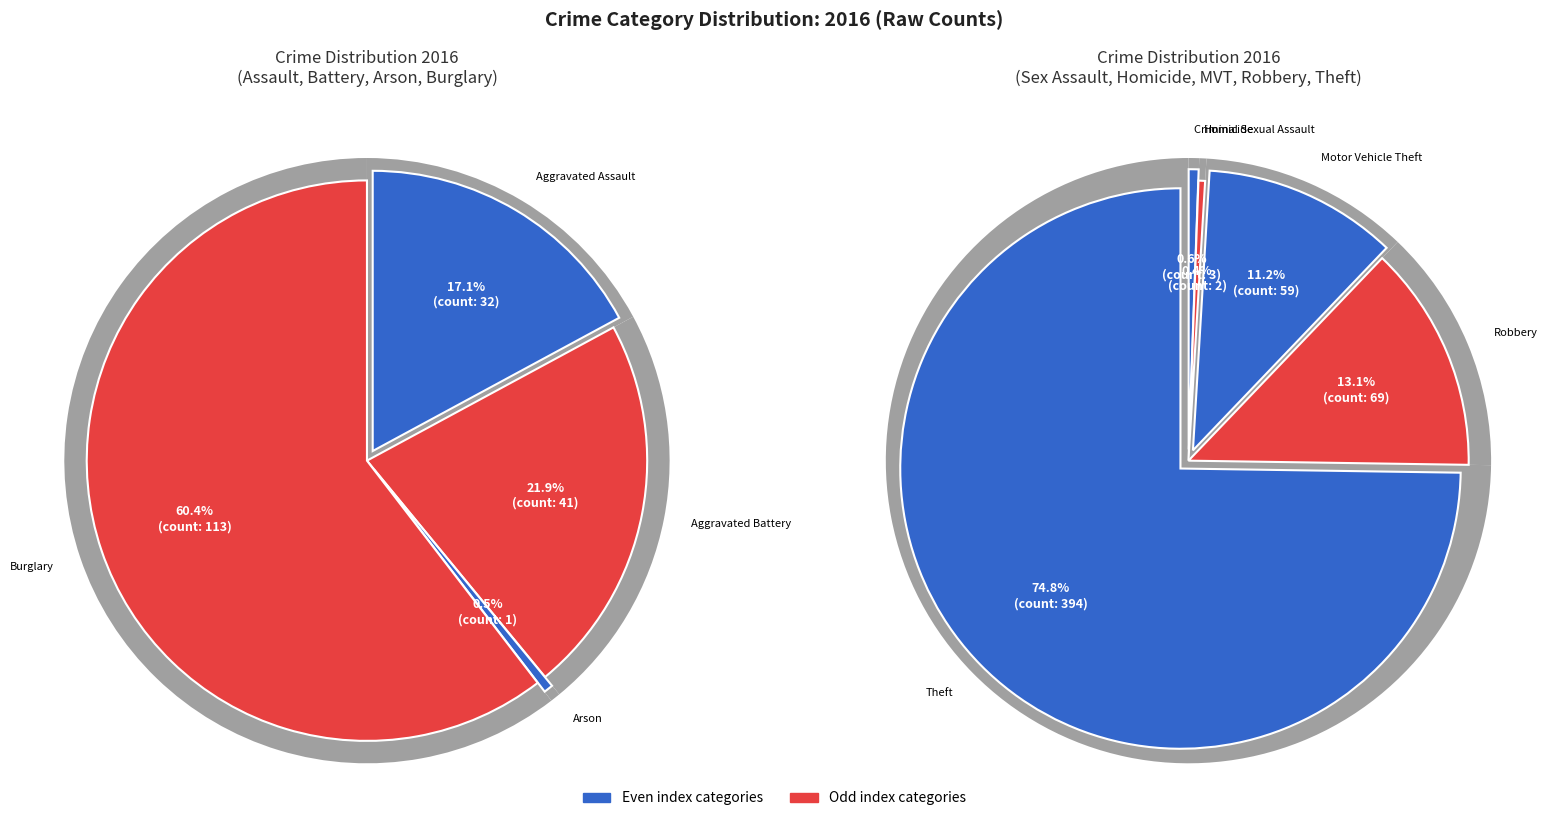

Does Theft account for over 50% of the chart?

Yes